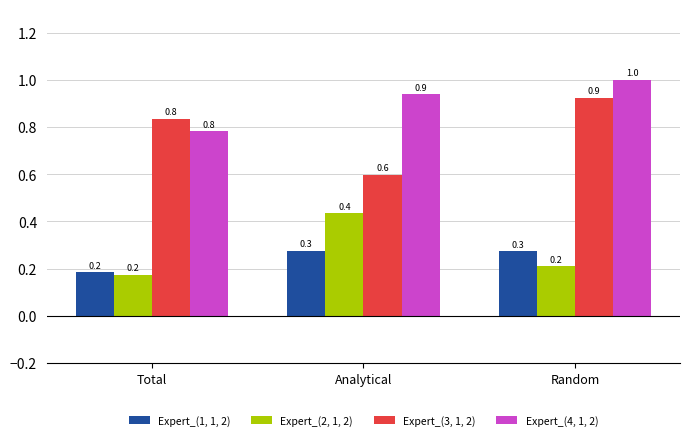

What value does the Expert_(4, 1, 2) series have at Total?

0.8